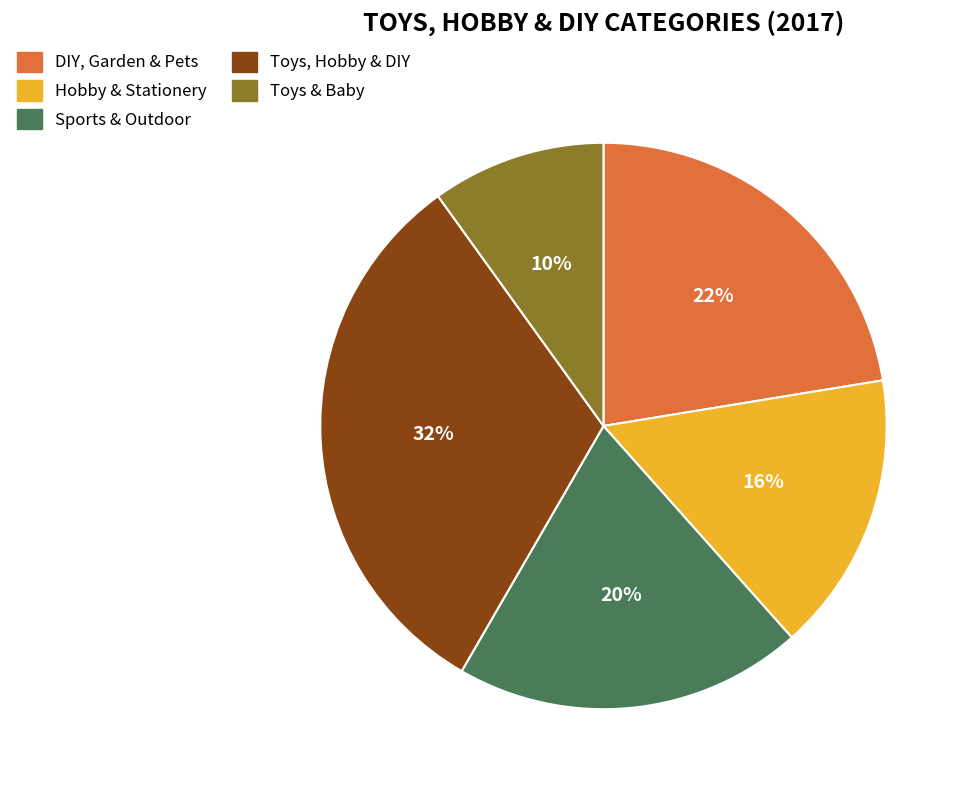

Combined, do Toys, Hobby & DIY and Hobby & Stationery account for over 50%?

No